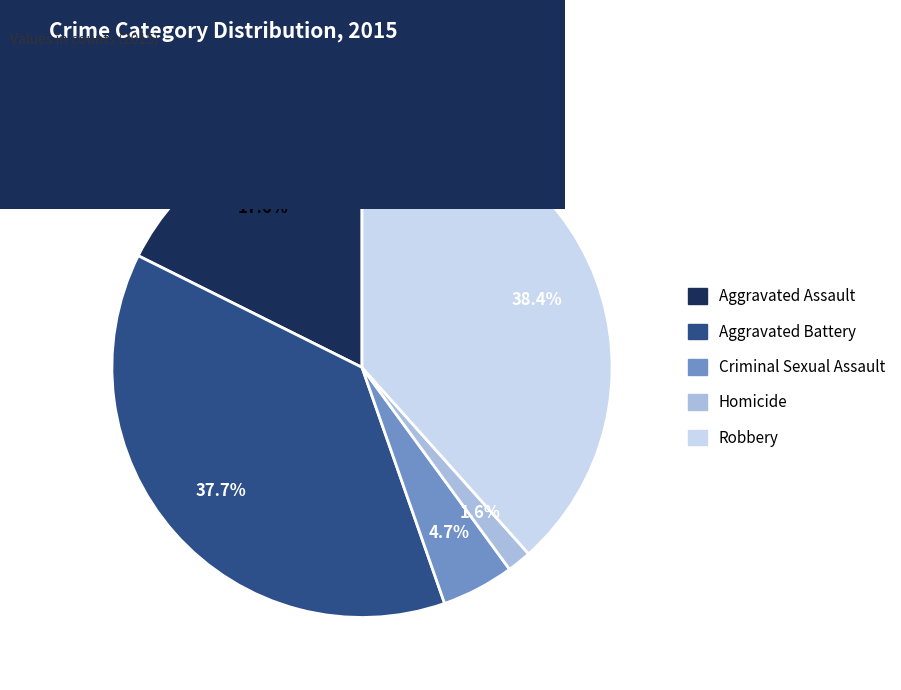

Count the number of slices in the pie.

5